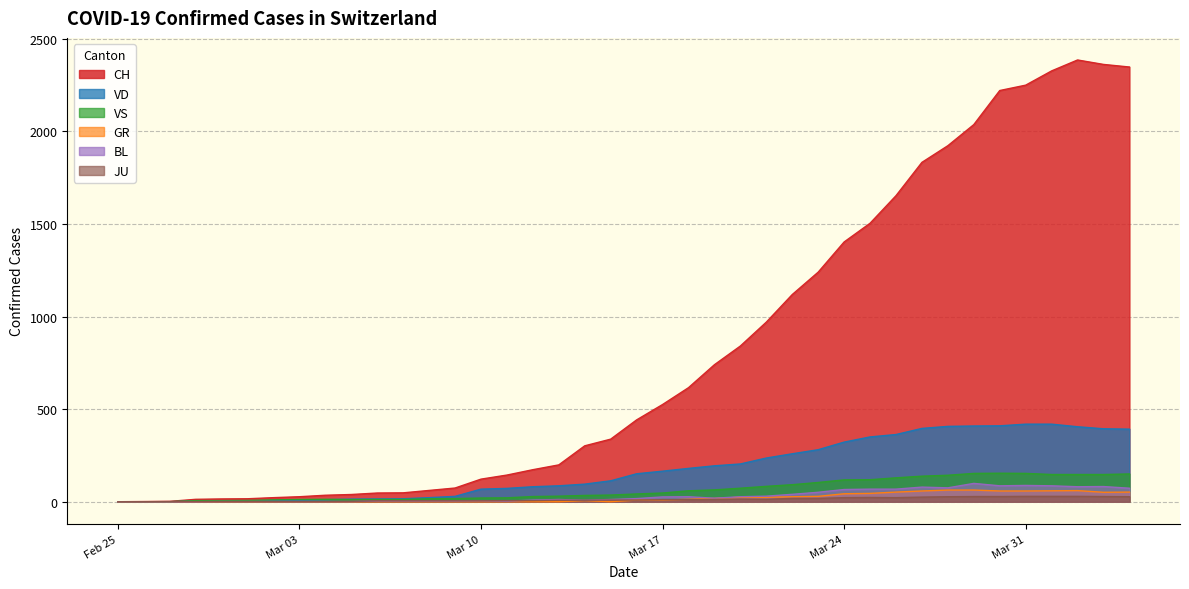

Which series has the largest range (max minus min)?

CH